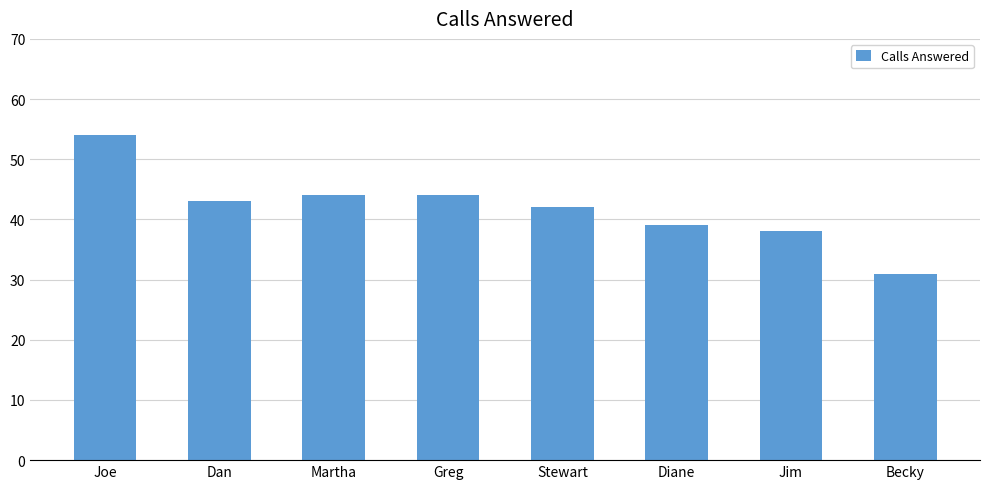

What is the approximate value at Stewart?

42